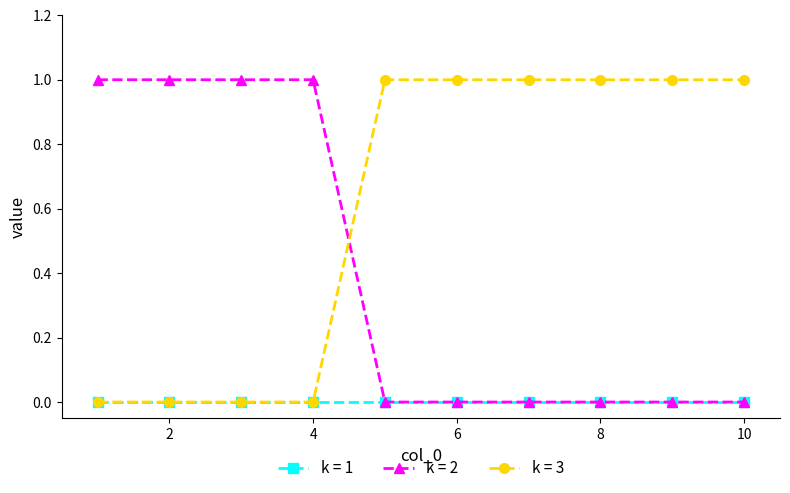

What is the value of the k = 2 point at the 4th from the left?

1